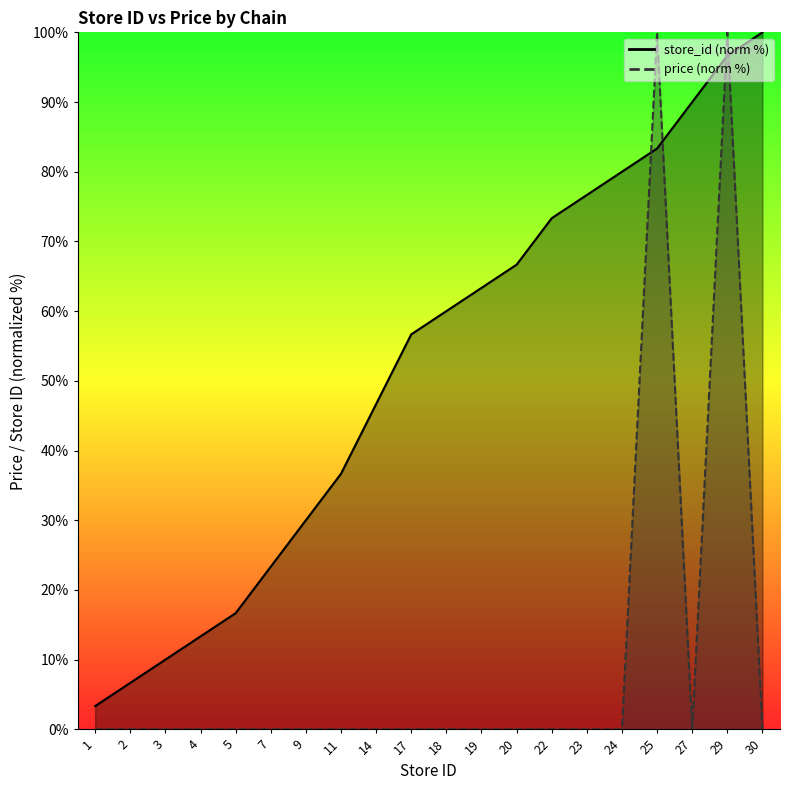

What is the minimum value for store_id?

3.3